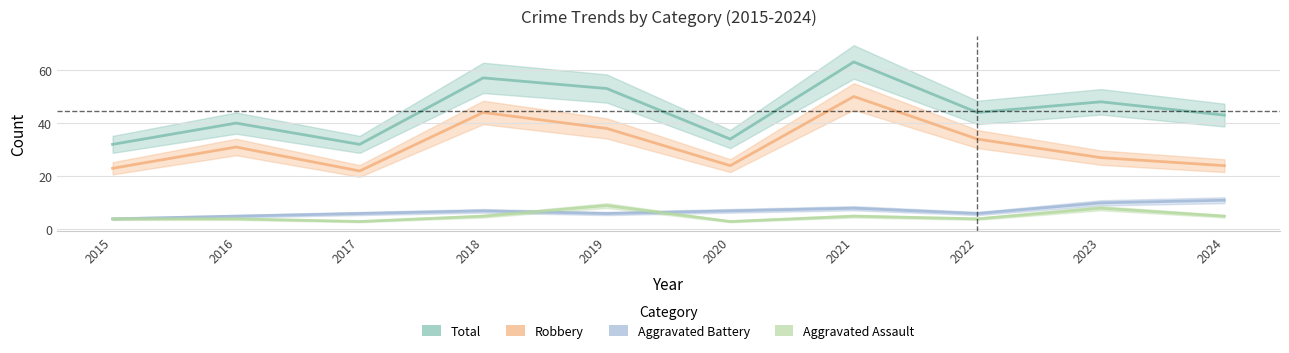

At which label is Robbery closest to 36?

2019